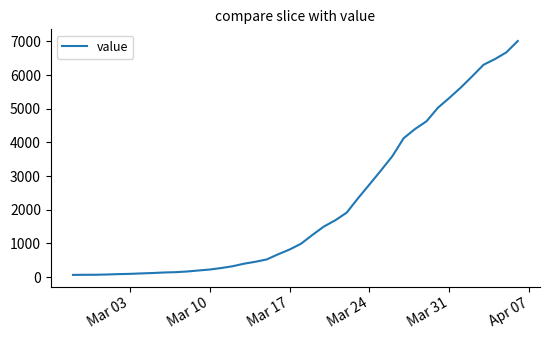

How many lines are shown in the chart?

1